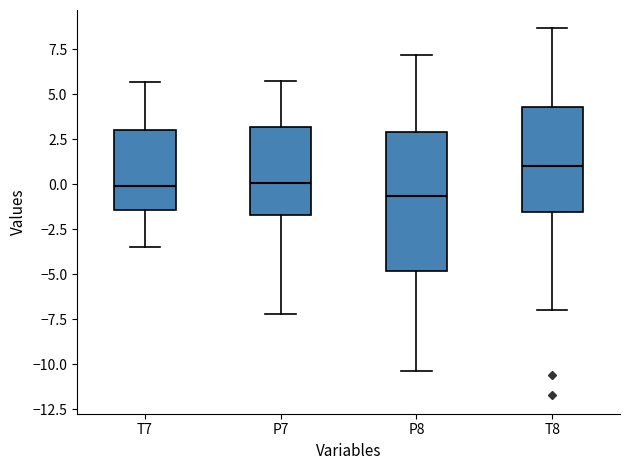

Which box is the tallest, from its lower edge to its upper edge?

P8